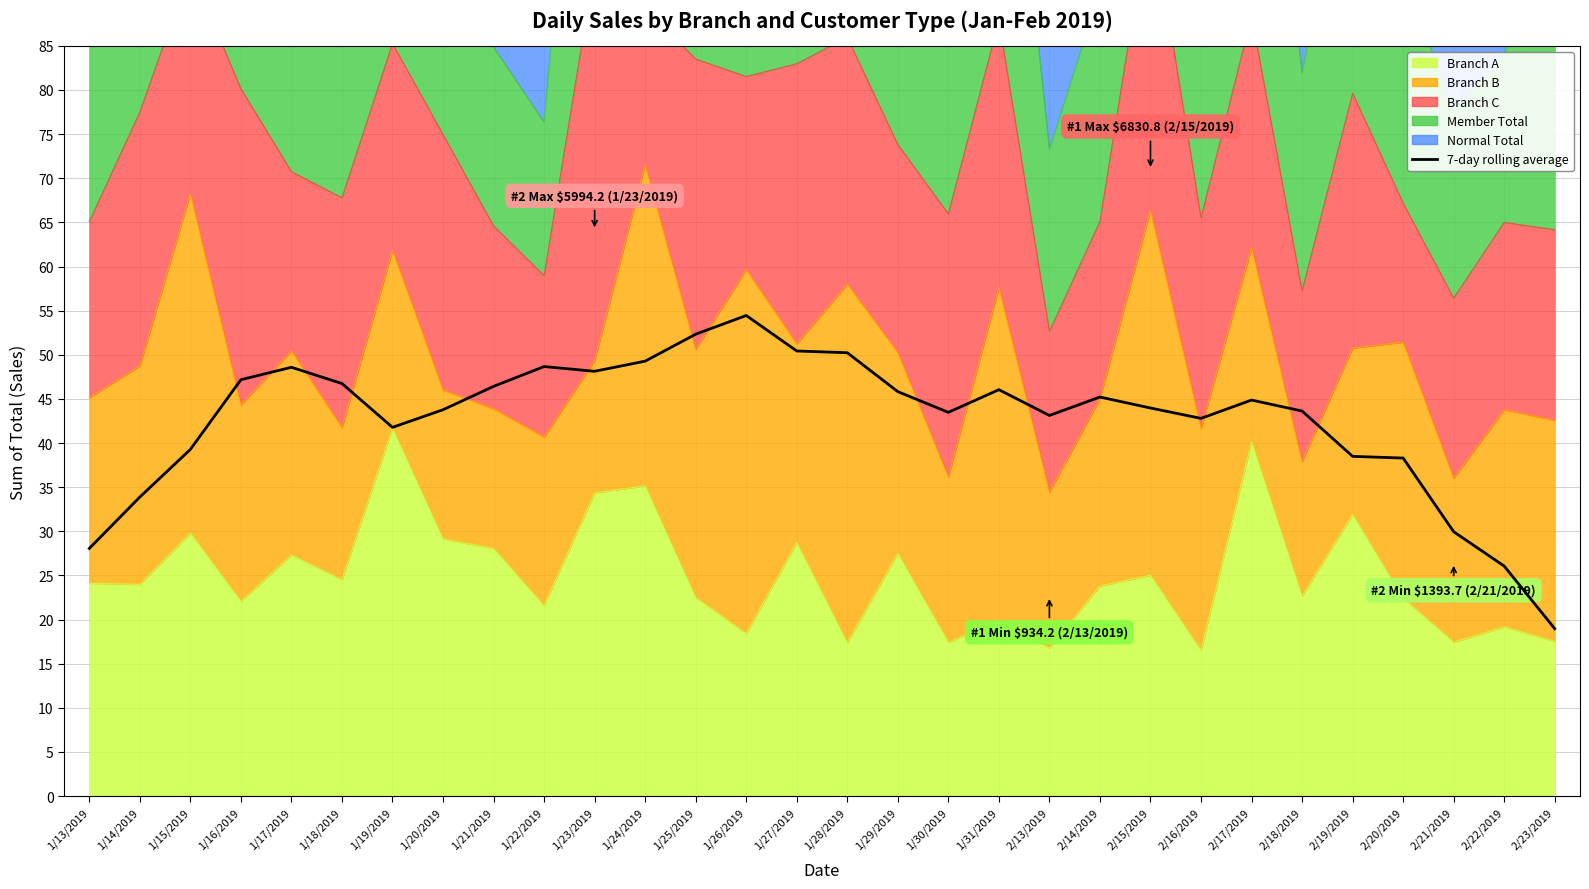

List the labels in order of value, largest first.

1/26/2019, 1/25/2019, 1/27/2019, 1/28/2019, 1/24/2019, 1/22/2019, 1/17/2019, 1/23/2019, 1/16/2019, 1/18/2019, 1/21/2019, 1/31/2019, 1/29/2019, 2/14/2019, 2/17/2019, 2/15/2019, 1/20/2019, 2/18/2019, 1/30/2019, 2/13/2019, 2/16/2019, 1/19/2019, 1/15/2019, 2/19/2019, 2/20/2019, 1/14/2019, 2/21/2019, 1/13/2019, 2/22/2019, 2/23/2019